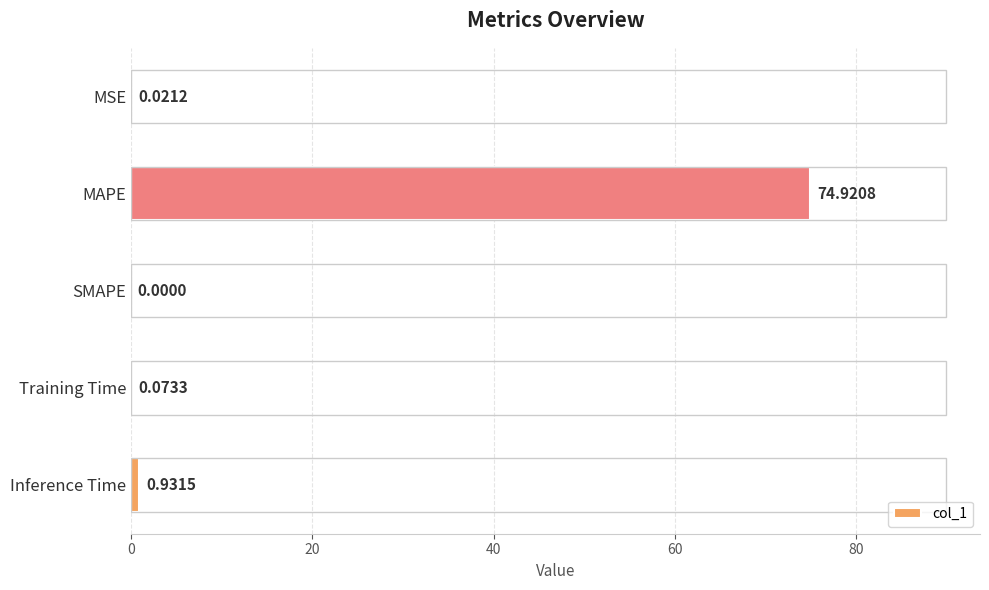

What is the change in value from MSE to Inference Time?

+0.9